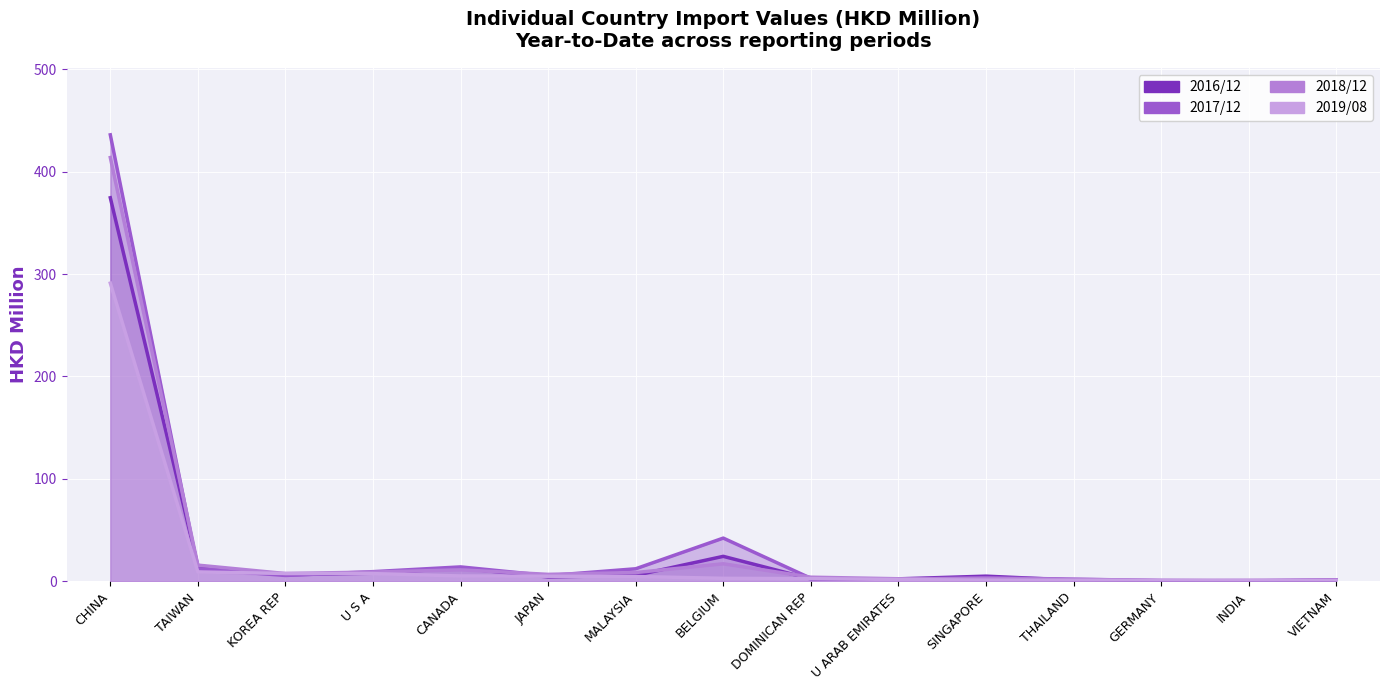

At U ARAB EMIRATES, list the series in order from smallest to largest.

201908, 201712, 201612, 201812